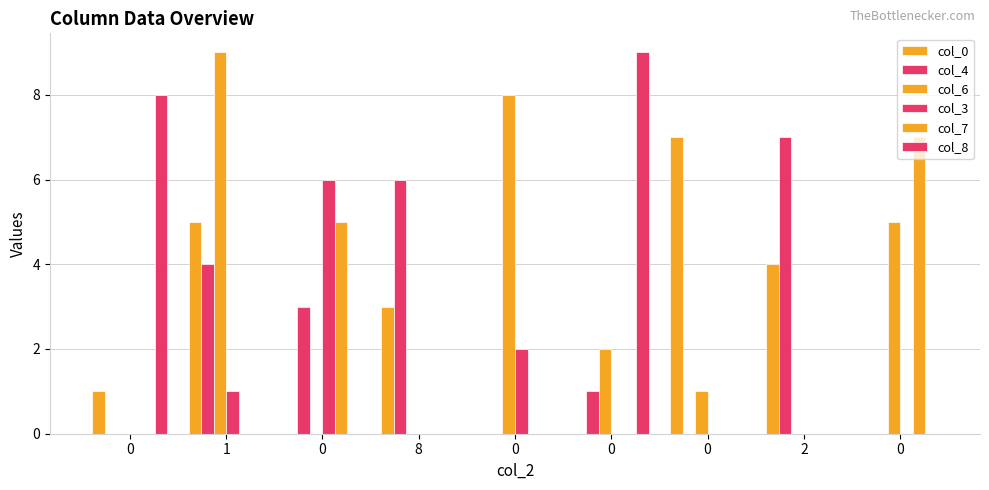

What is the spread (max minus min) of values at 1?

9